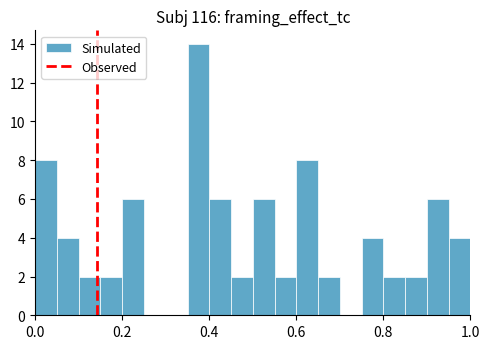

Read against the x-axis, roughly where is the centre of the tallest bar?

0.38